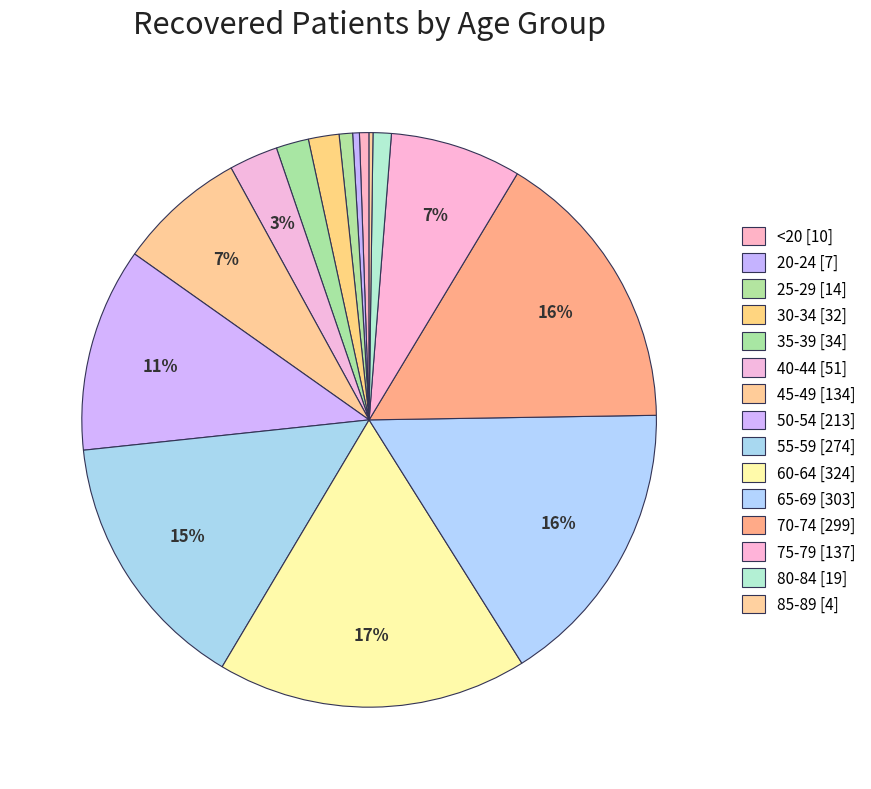

To the nearest percent, what is the difference between the largest and smallest slice percentages?

17%